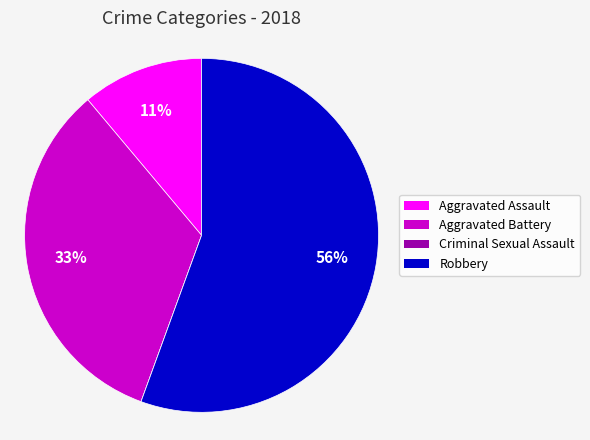

Is the sum of Robbery and Aggravated Assault greater than half?

Yes